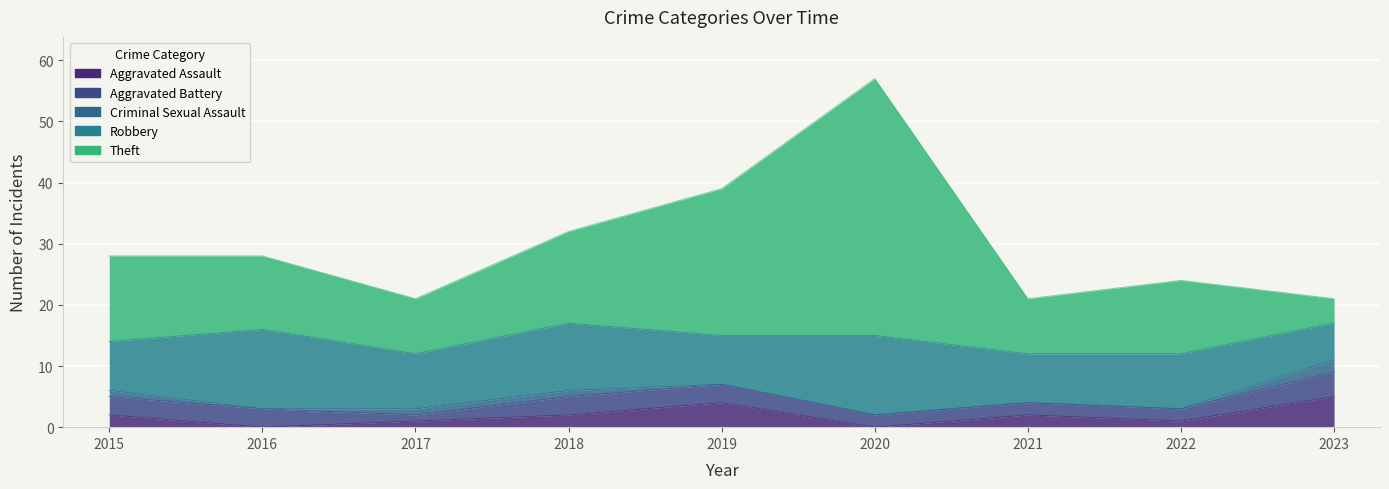

Which has a higher value, 2017 or 2018?

2018